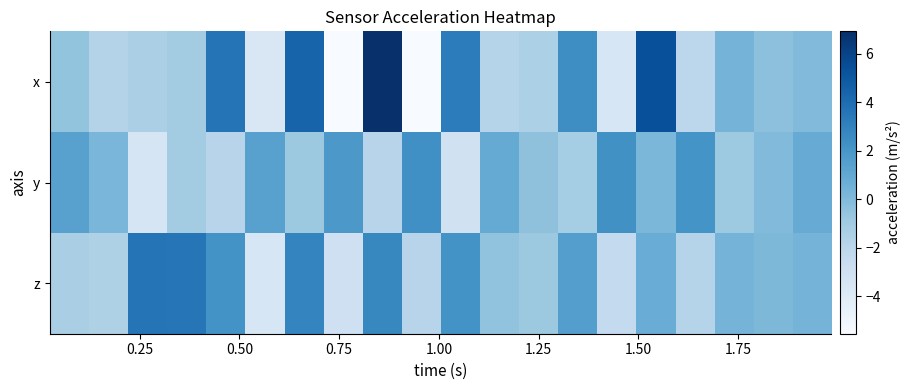

At how many categories does at least one series exceed 3?

7